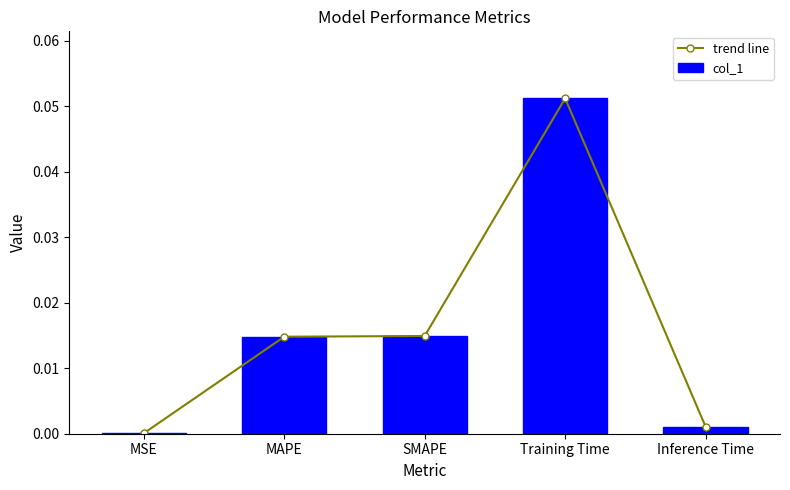

Are the bars grouped side by side (vs. stacked)?

Yes